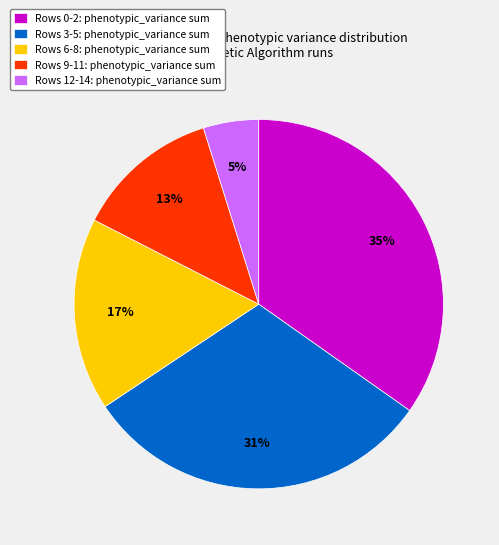

To the nearest percent, what portion does Rows 12-14: phenotypic_variance sum represent?

5%